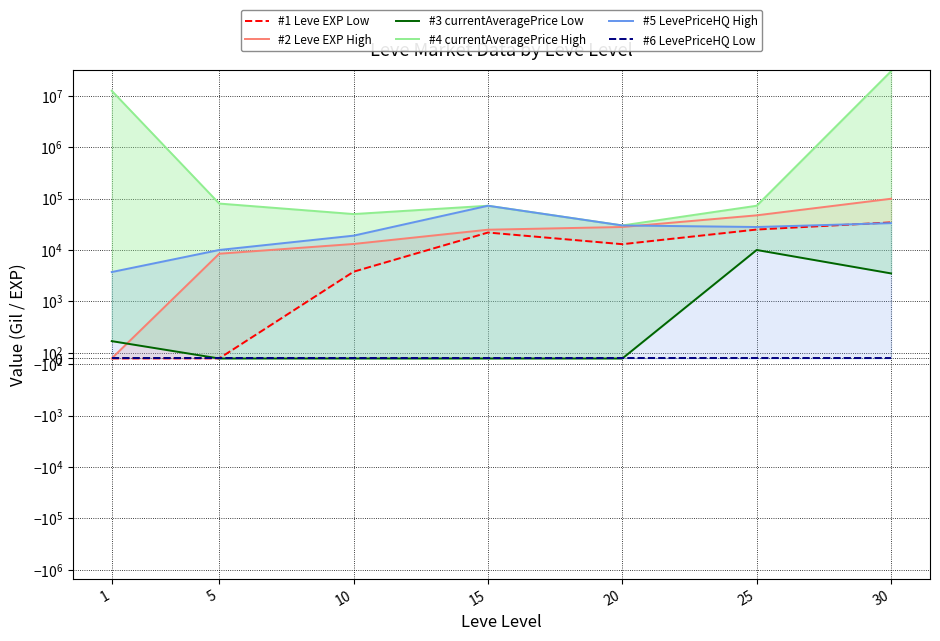

True or false: #6 LevePriceHQ Low has a value of 0 at 25.

True